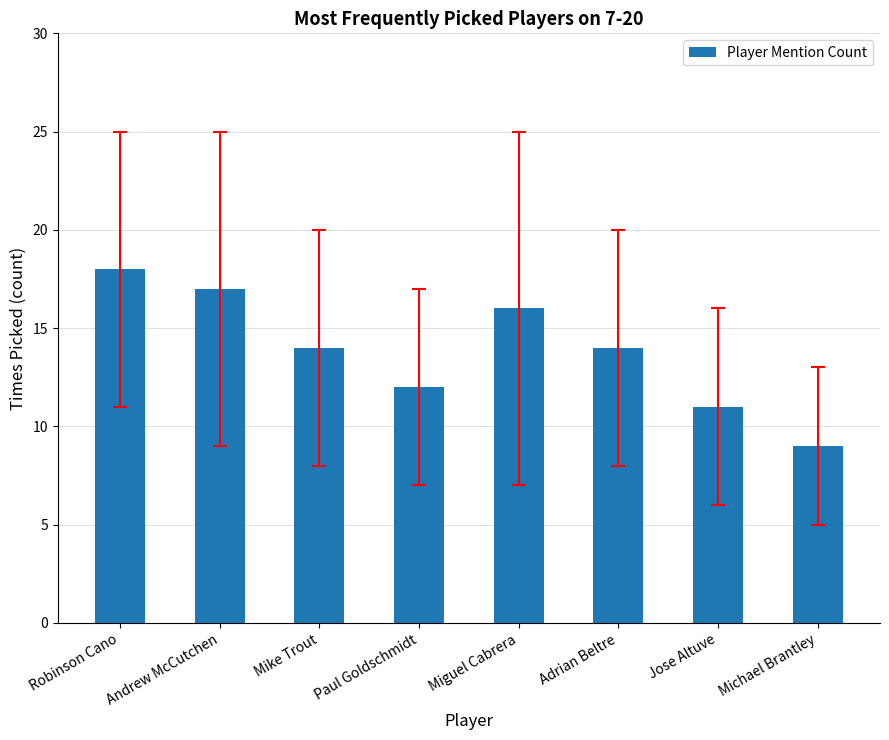

What is the value of the 3rd bar from the left?

14